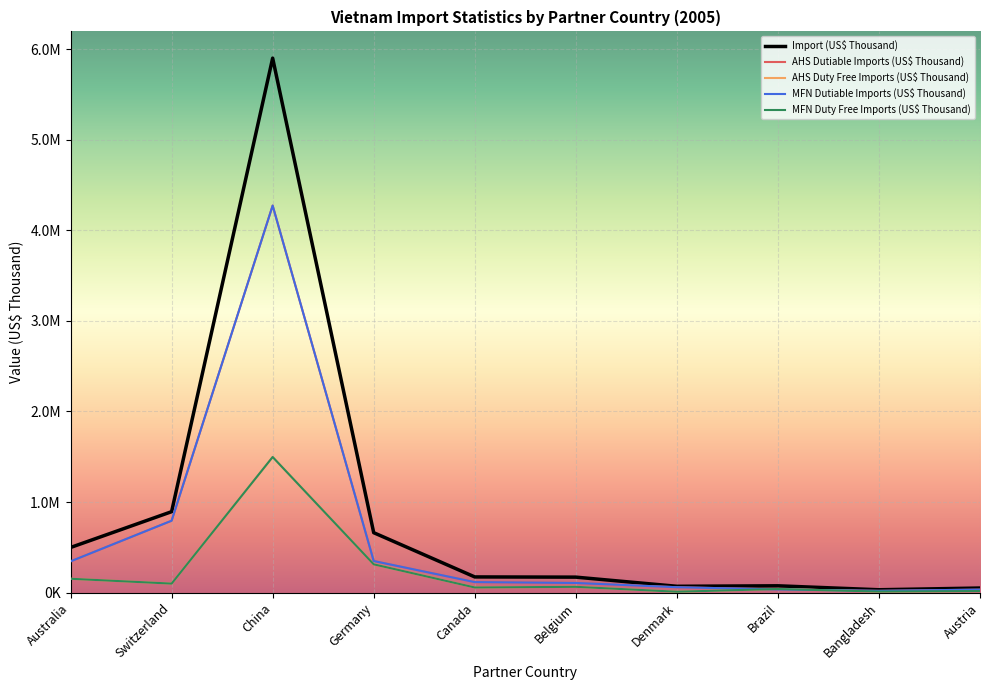

Read the MFN Duty Free Imports (US$ Thousand) value at Brazil.

40384.5